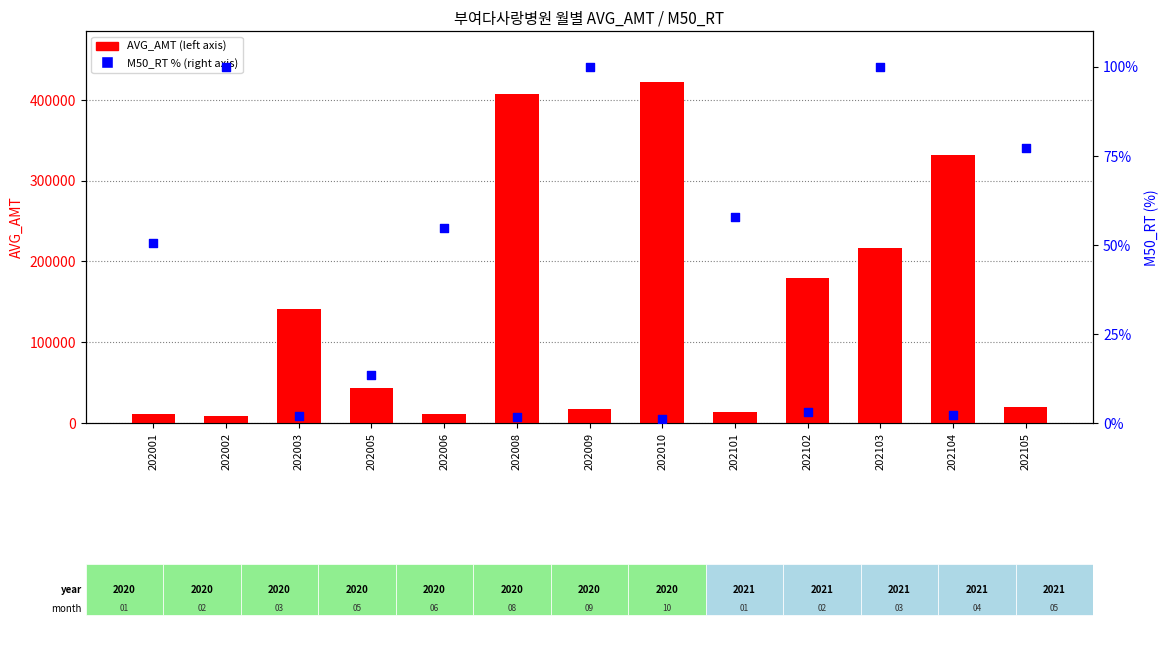

Which series reaches the minimum Y coordinate?

M50_RT